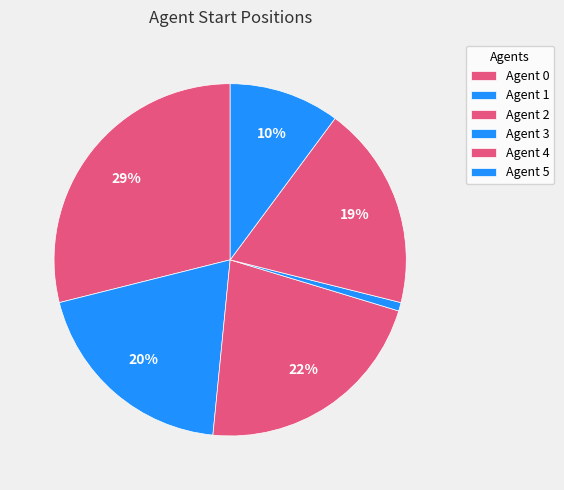

Rank the categories by value from highest to lowest.

0, 2, 1, 4, 5, 3